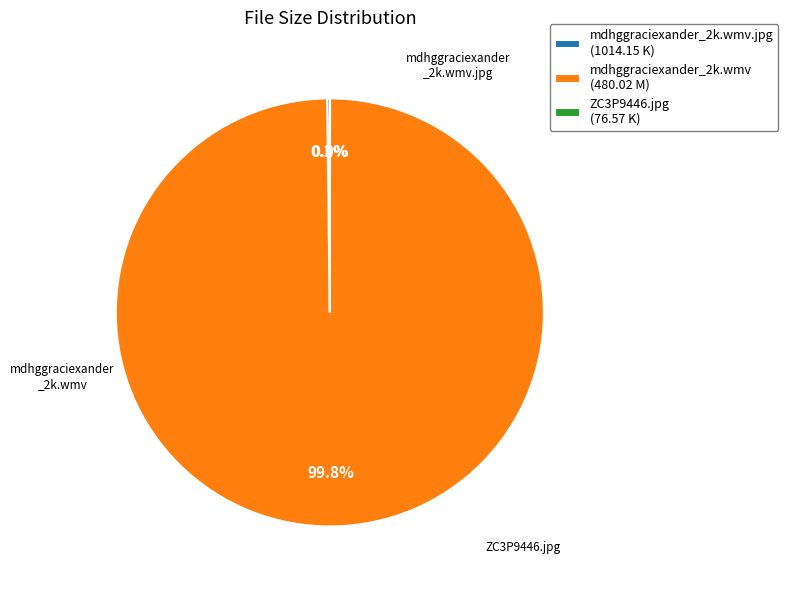

What percentage is NOT represented by mdhggraciexander_2k.wmv (480.02 M)?

0.2%